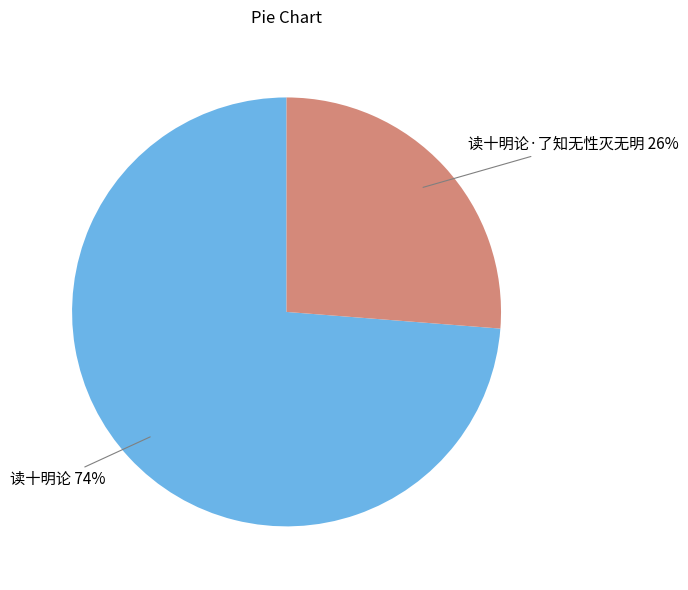

To the nearest percent, what portion does 读十明论·了知无性灭无明 represent?

26%